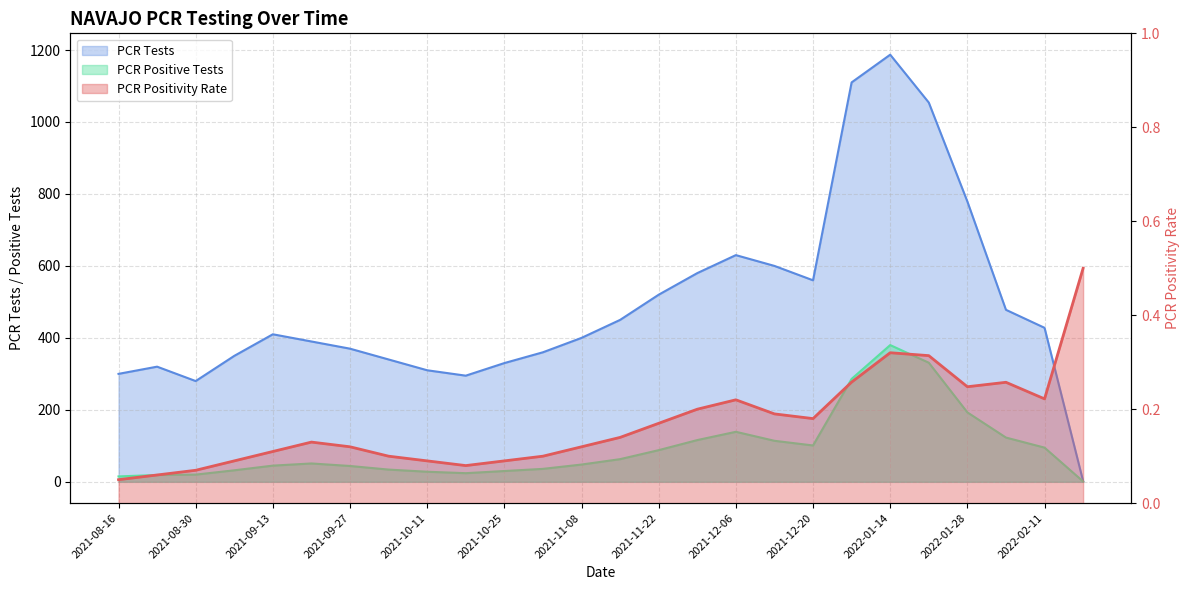

Which series changed the most between 2021-08-30 and 2021-10-25?

PCR Tests